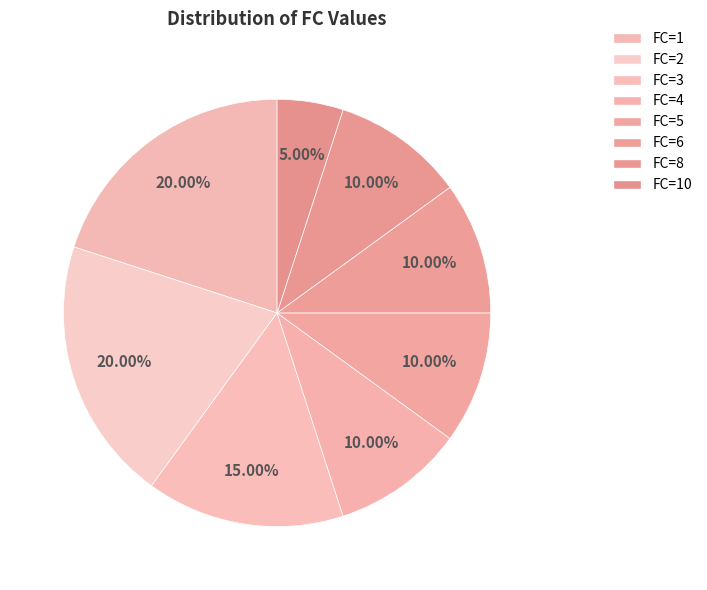

Does any single category account for the majority?

No